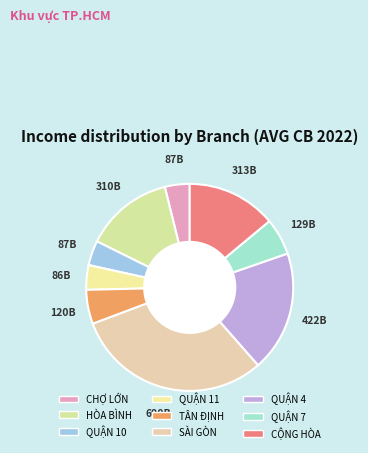

Rank the categories by value from highest to lowest.

SÀI GÒN, QUẬN 4, CỘNG HÒA, HÒA BÌNH, QUẬN 7, TÂN ĐỊNH, CHỢ LỚN, QUẬN 10, QUẬN 11